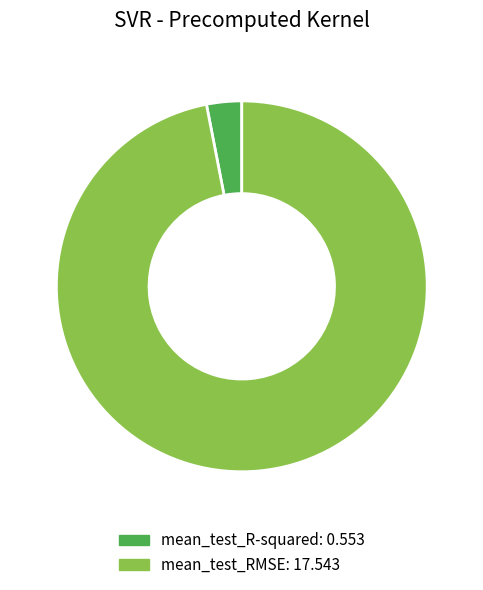

Is there any slice that represents more than half of the pie?

Yes